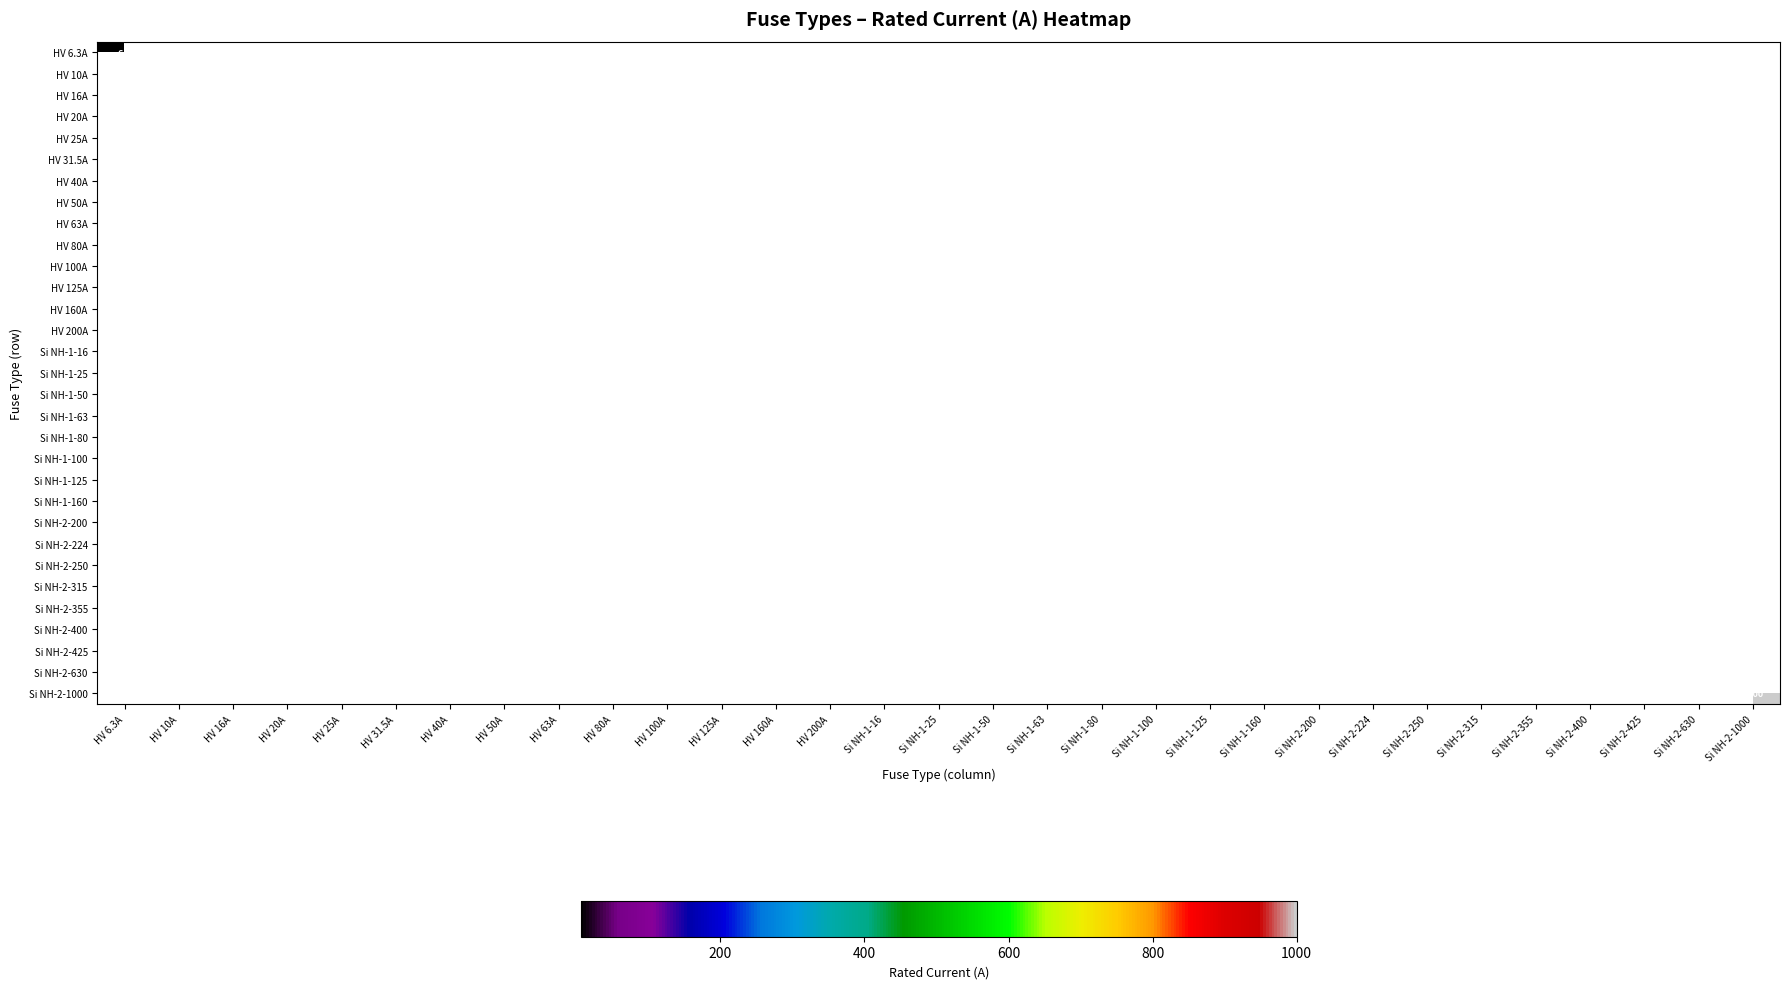

Between Si NH-2-224 and HV 80A, which is larger?

Si NH-2-224